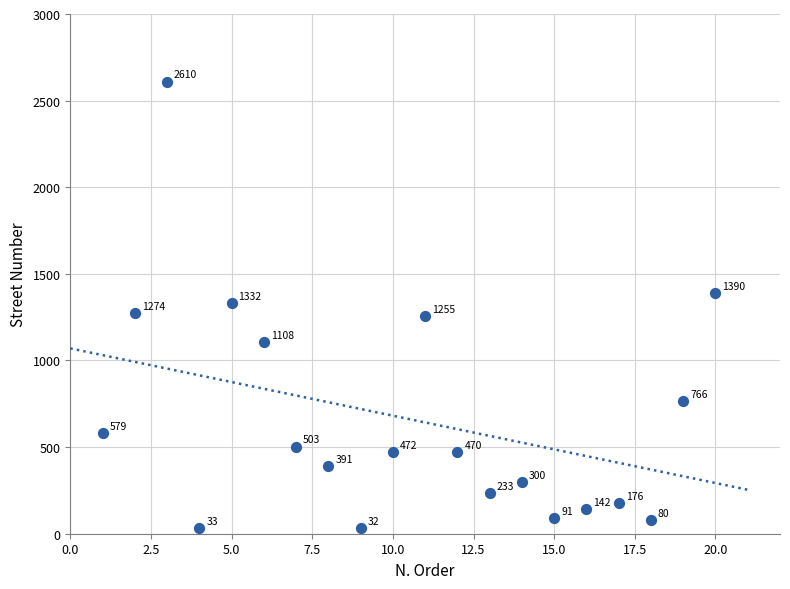

What is the range of X values (max minus min)?

19